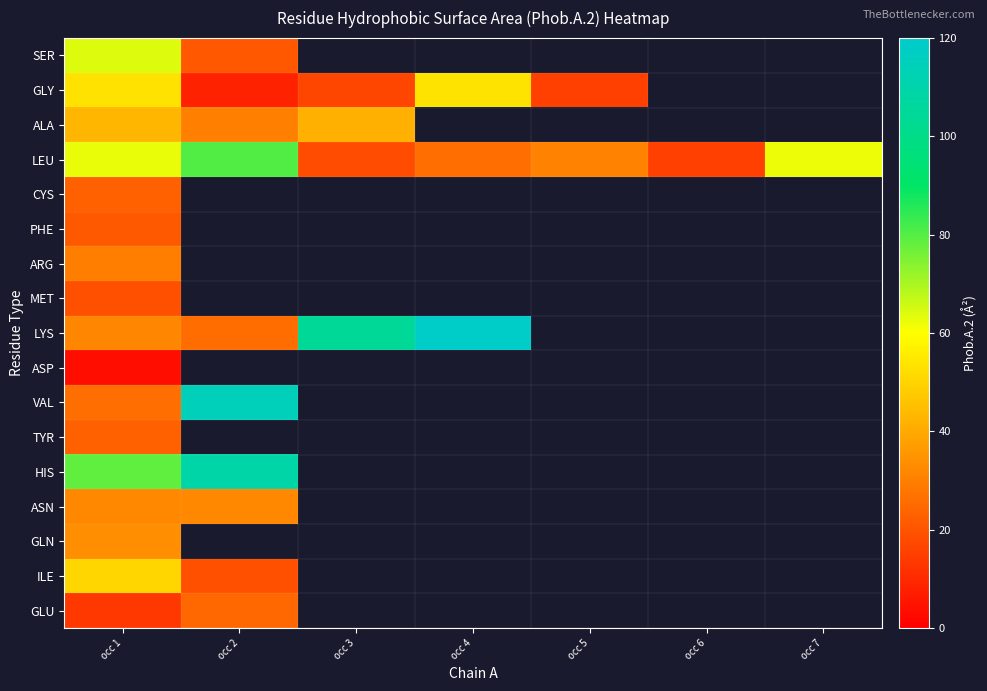

What is the highest value of the ALA series?

43.0